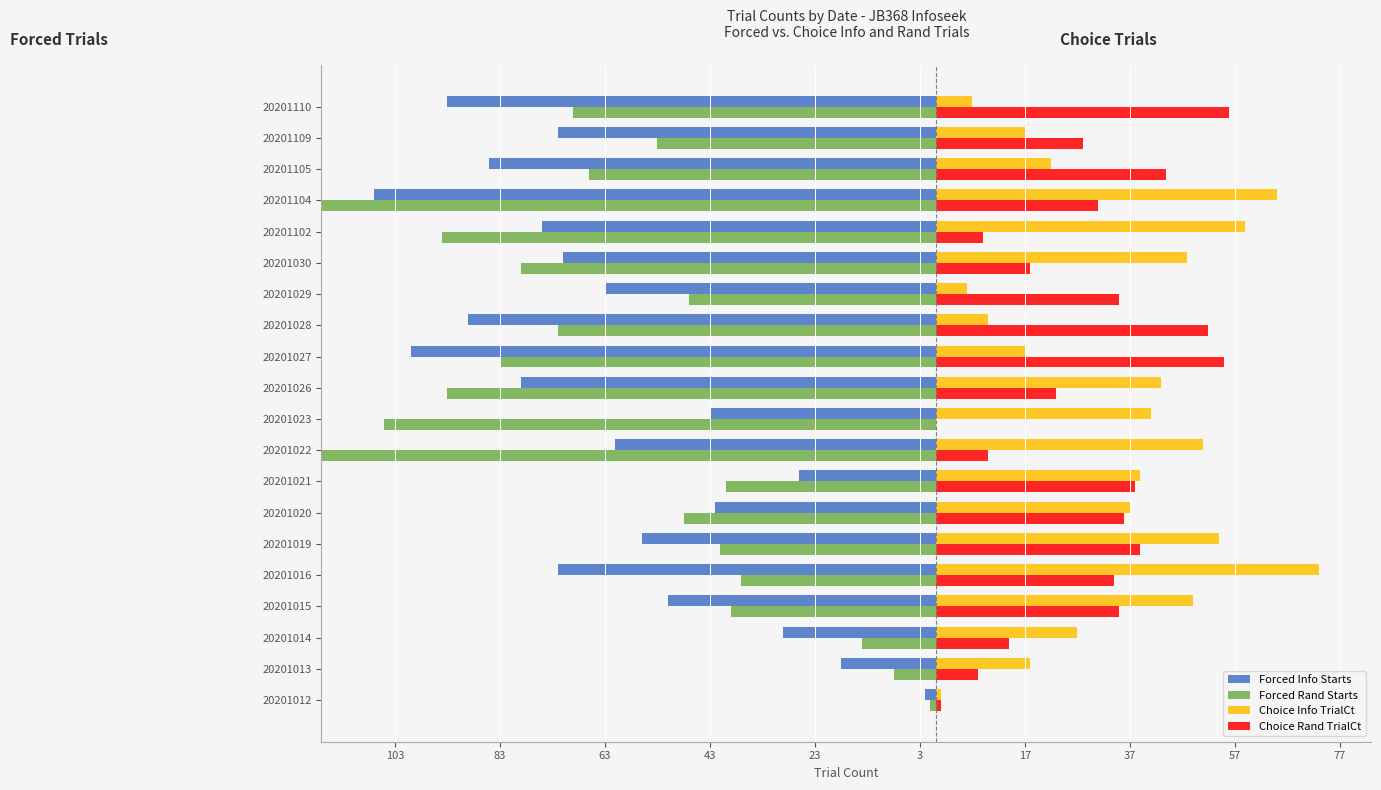

What is the difference between the maximum and minimum values in the Forced Info Starts series?

105